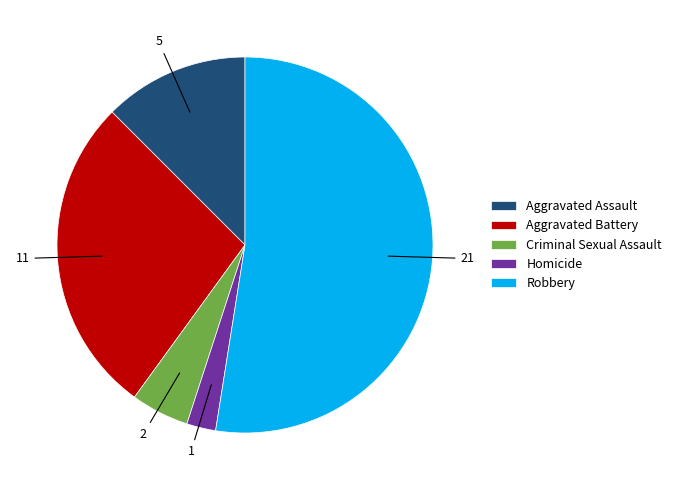

Which category has the biggest portion of the pie?

Robbery